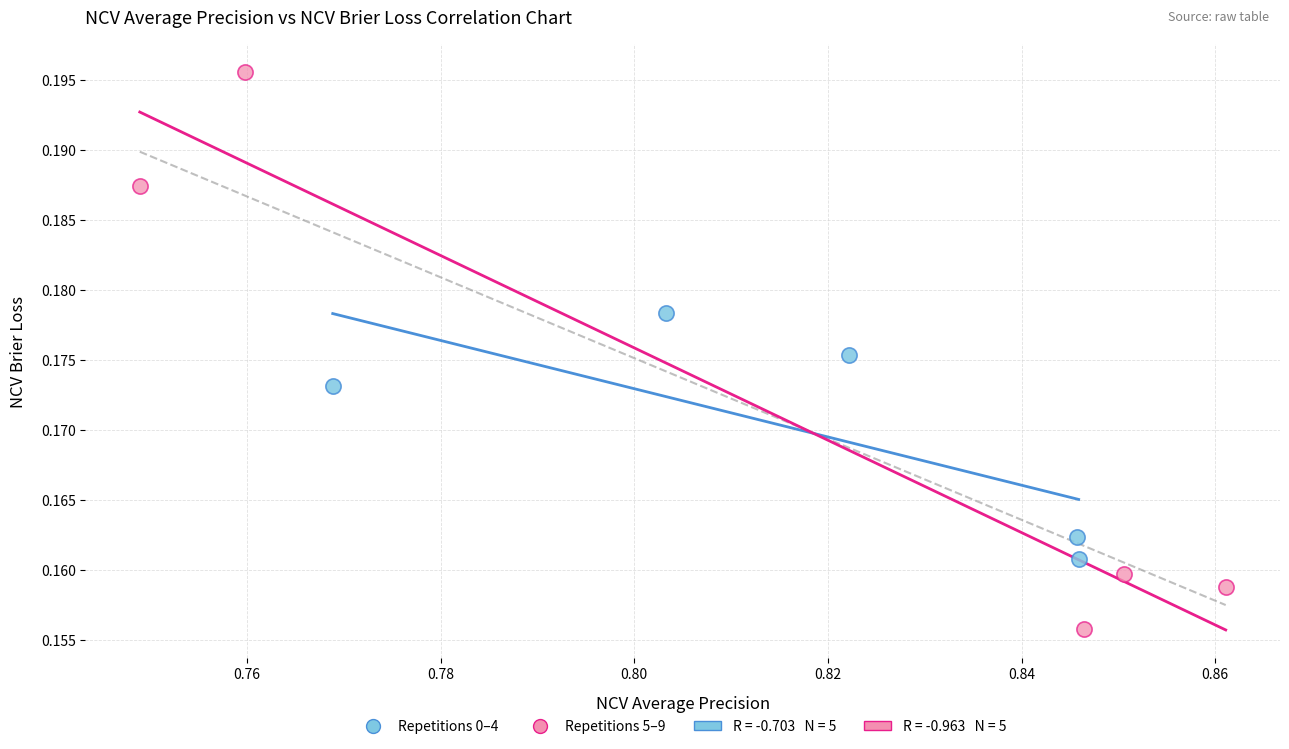

Which series has the widest spread of Y values?

Repetitions 5–9